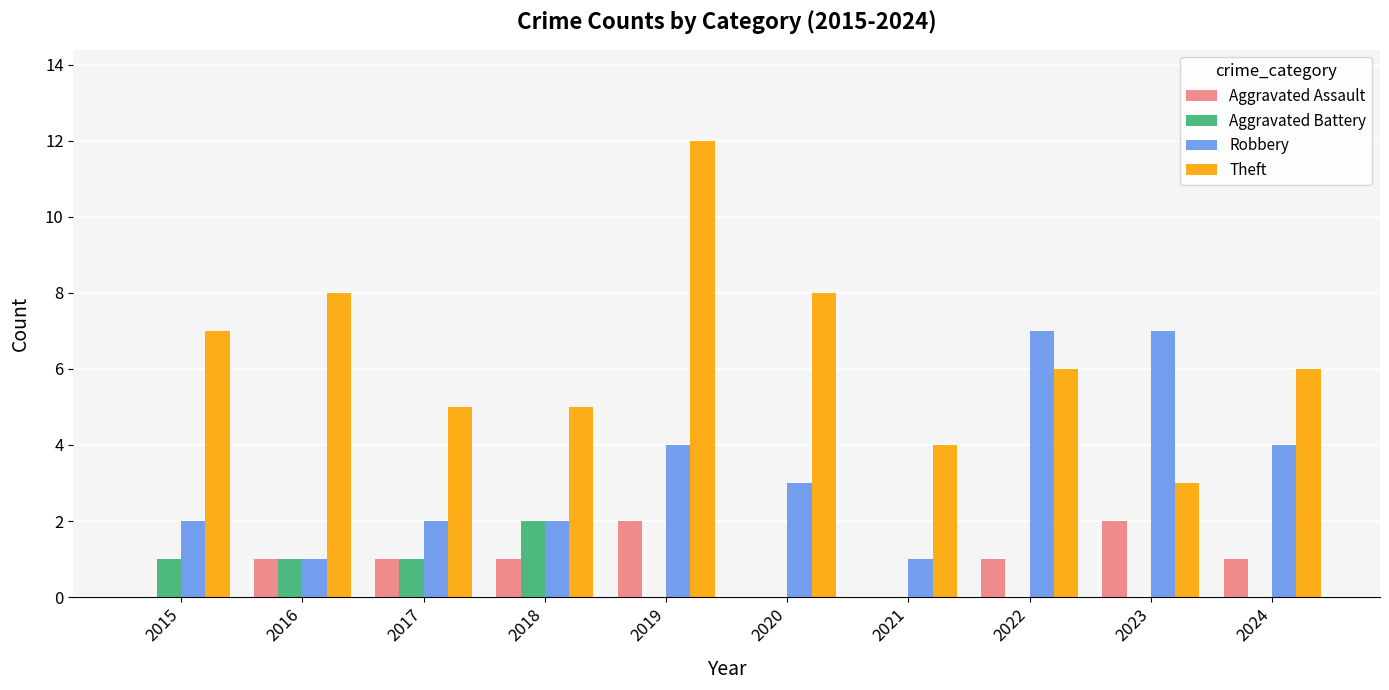

True or false: Aggravated Assault has a value of 1 at 2021.

False